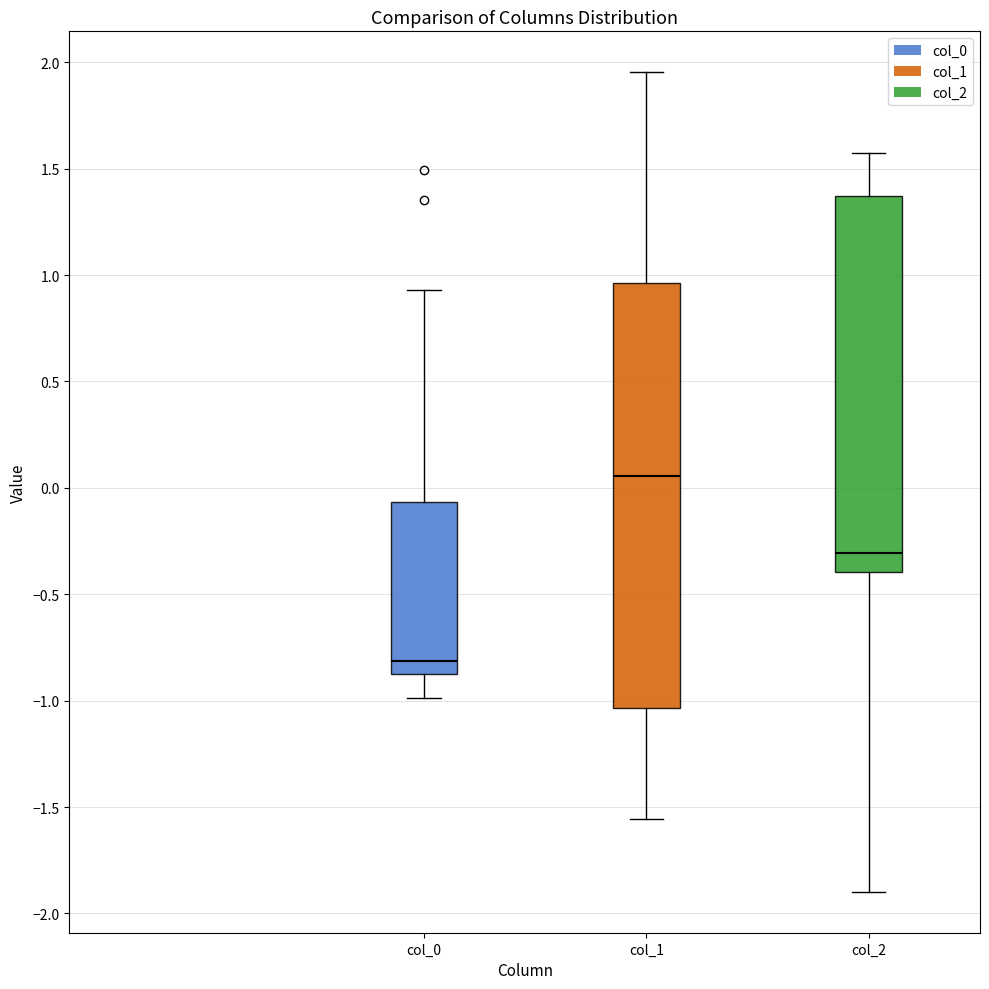

Which box's median line is the highest?

col_1